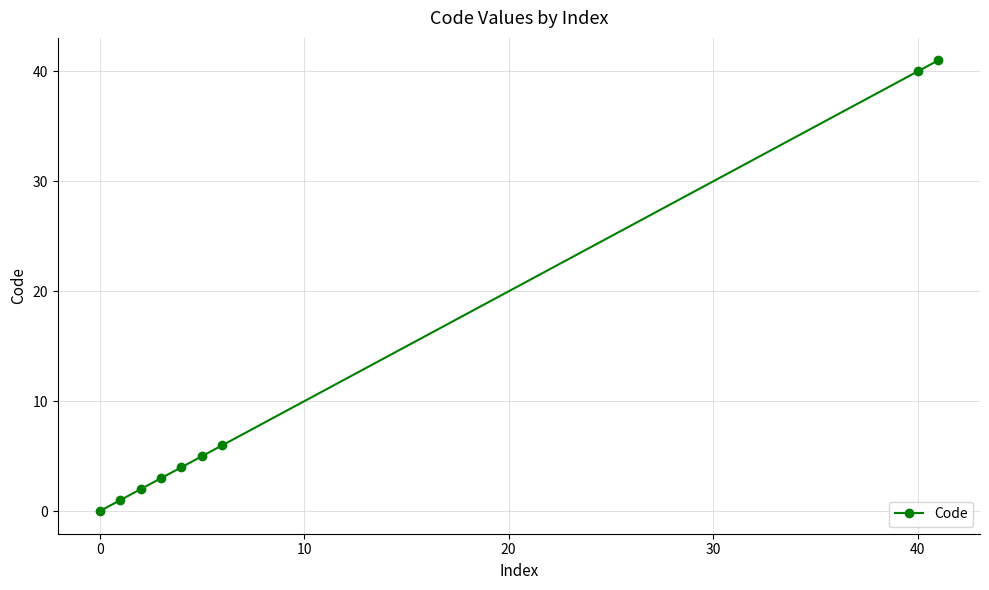

What is the maximum value shown in the chart?

41